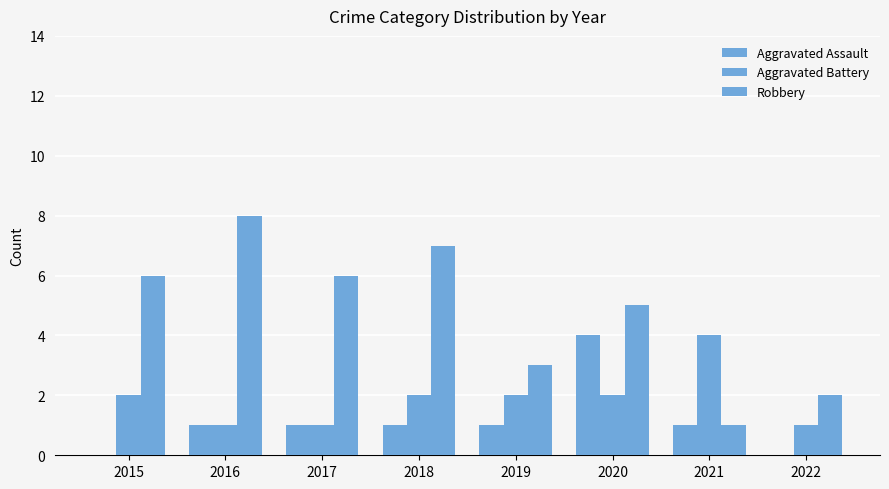

What is the value of the Aggravated Assault bar at the 5th from the left?

1